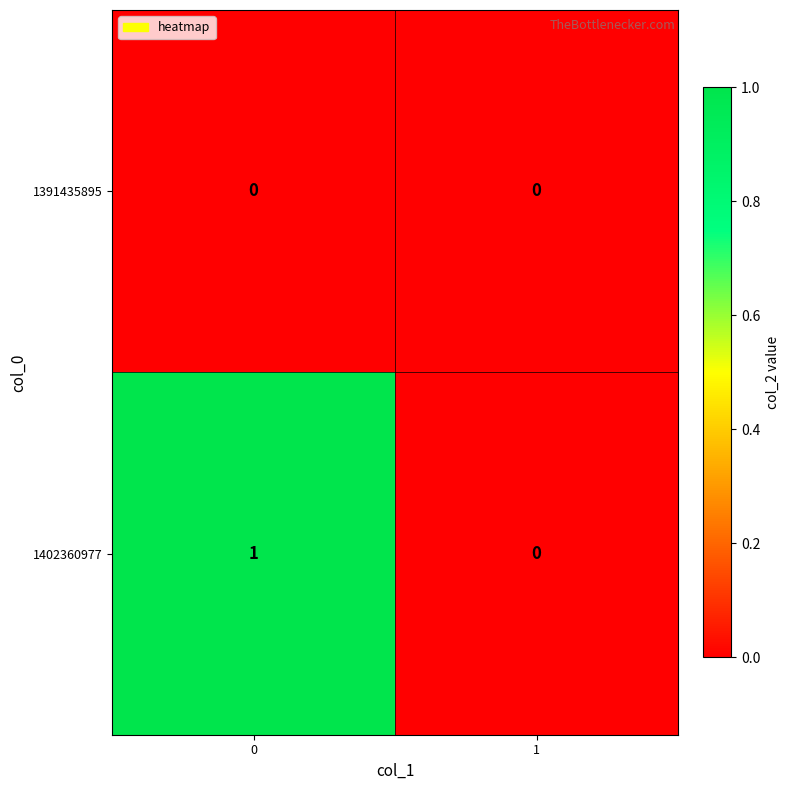

Is it true that 1402360977 equals 1 at 0?

True